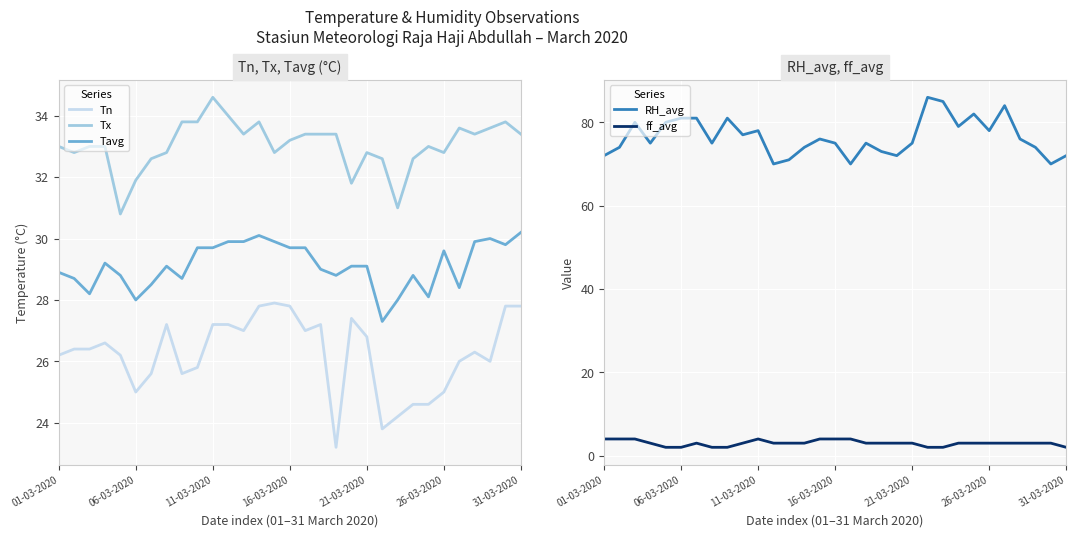

Is it true that RH_avg equals 129 at 31-03-2020?

False